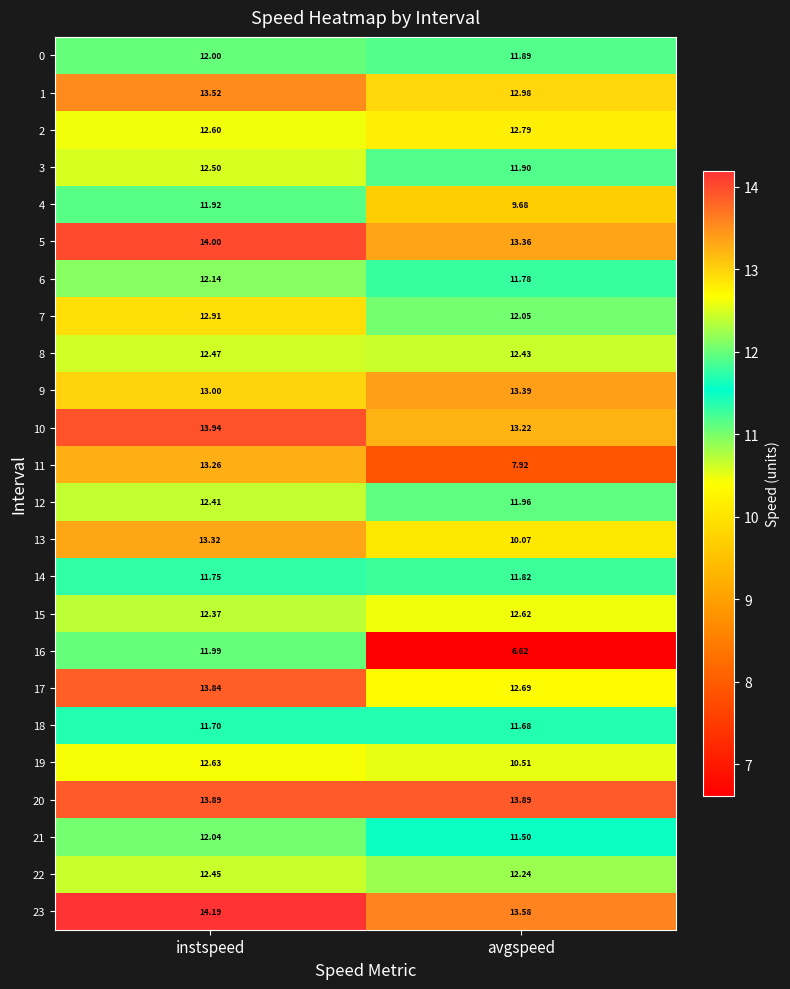

Is the value of 13 at avgspeed greater than the value of 0 at instspeed?

No